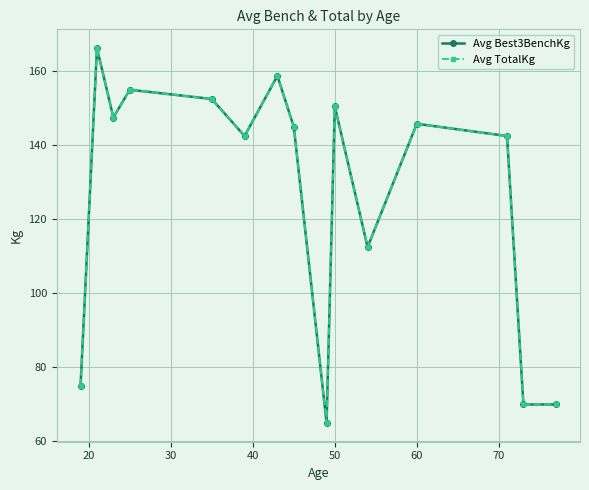

In Avg TotalKg, how many points are lower than both neighbors (excluding endpoints)?

4